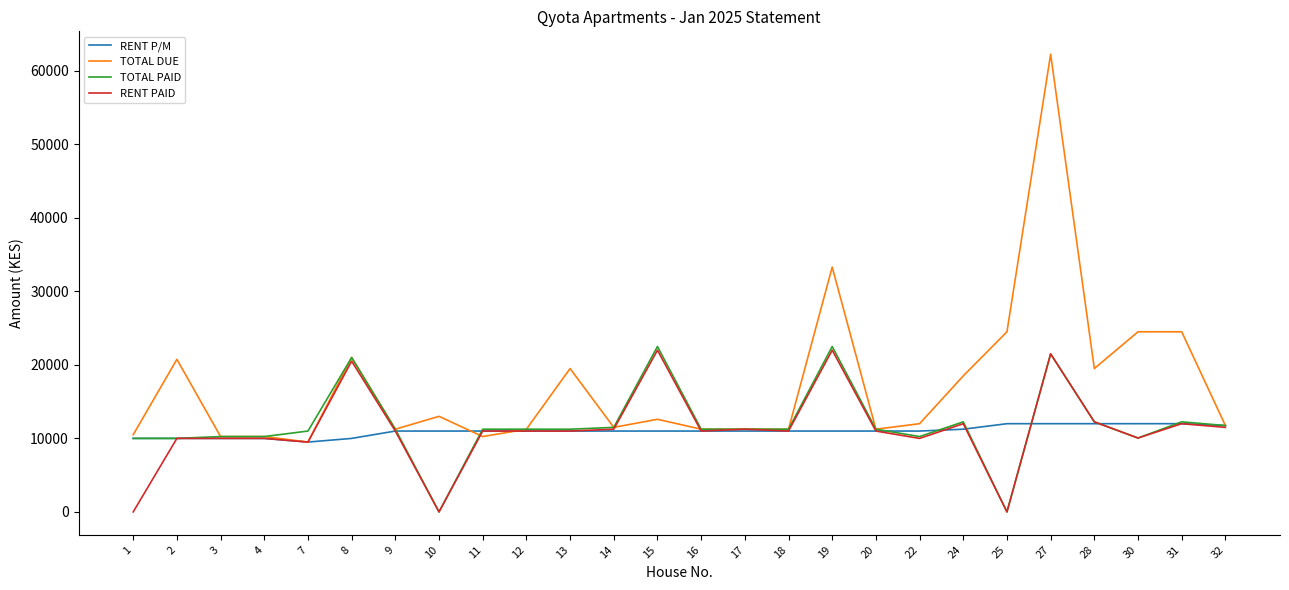

The value of TOTAL DUE at 14 is 11500. True or false?

True